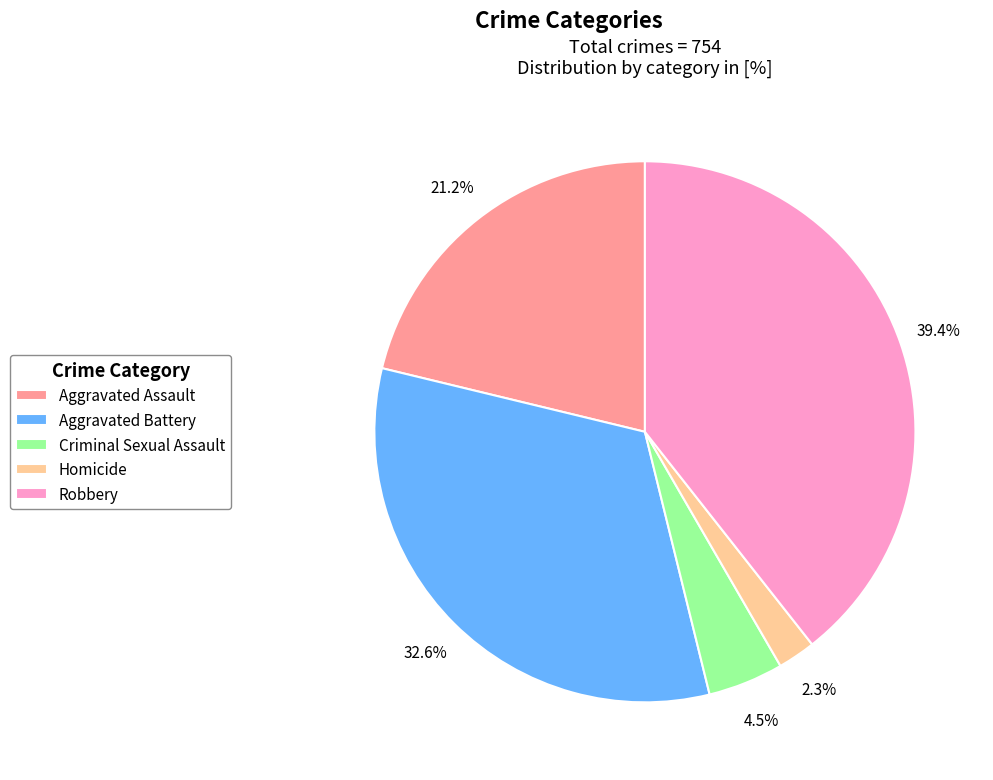

Does Robbery account for over 50% of the chart?

No